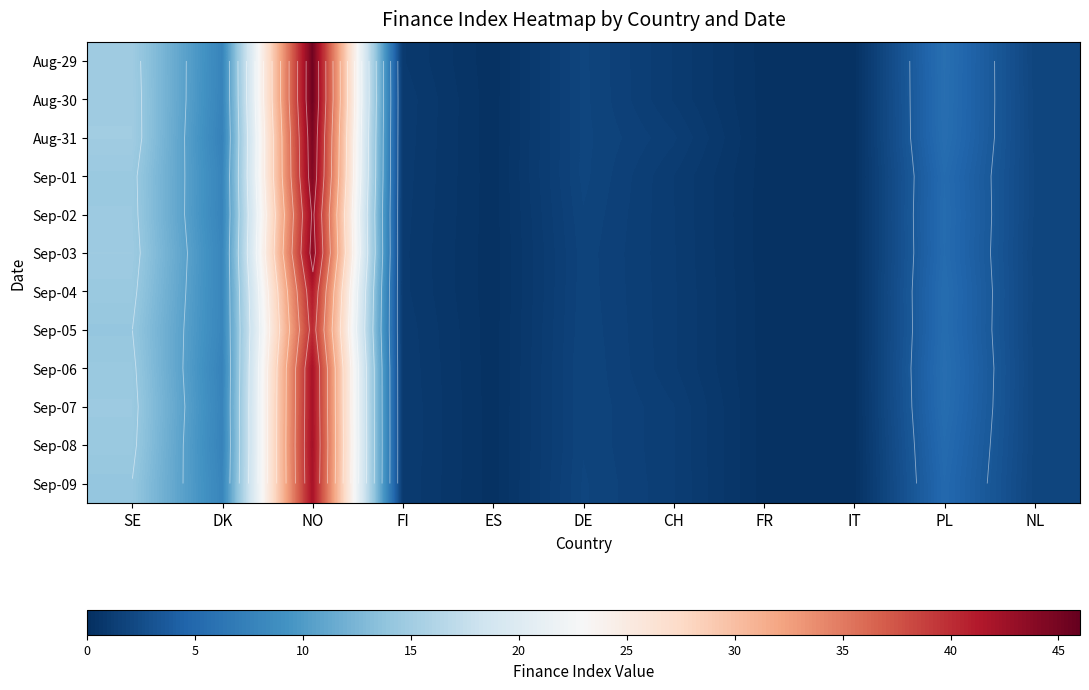

Which category has the lowest value across all series?

ES